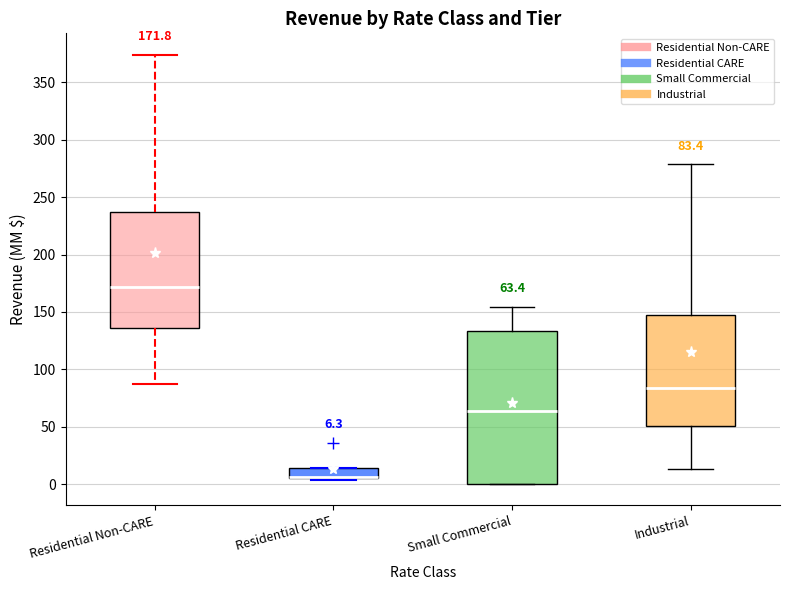

Comparing the boxes themselves (not the whiskers), which one is the tallest?

Small Commercial